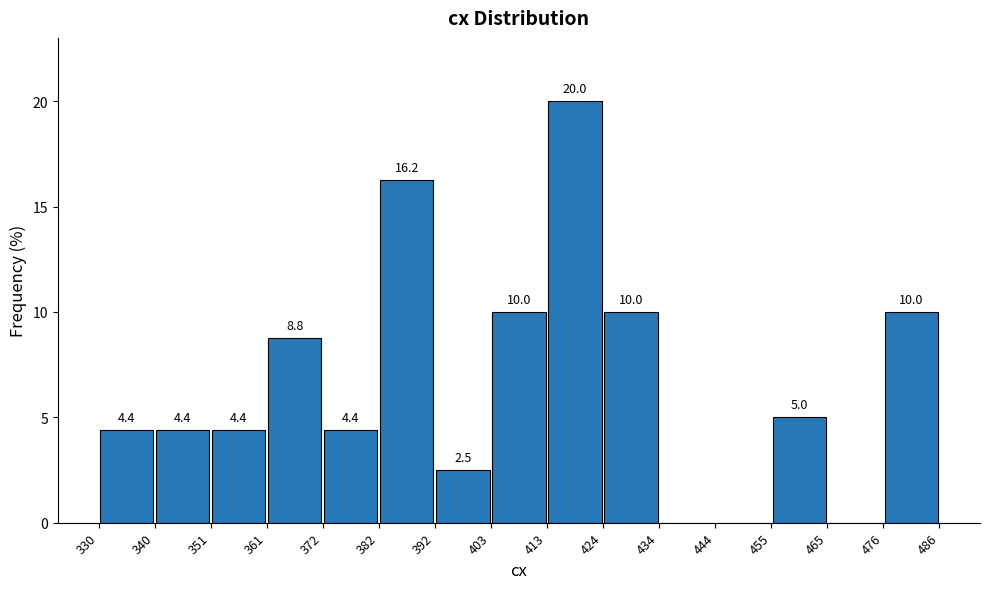

Which range on the x-axis has the tallest bar?

413 to 424